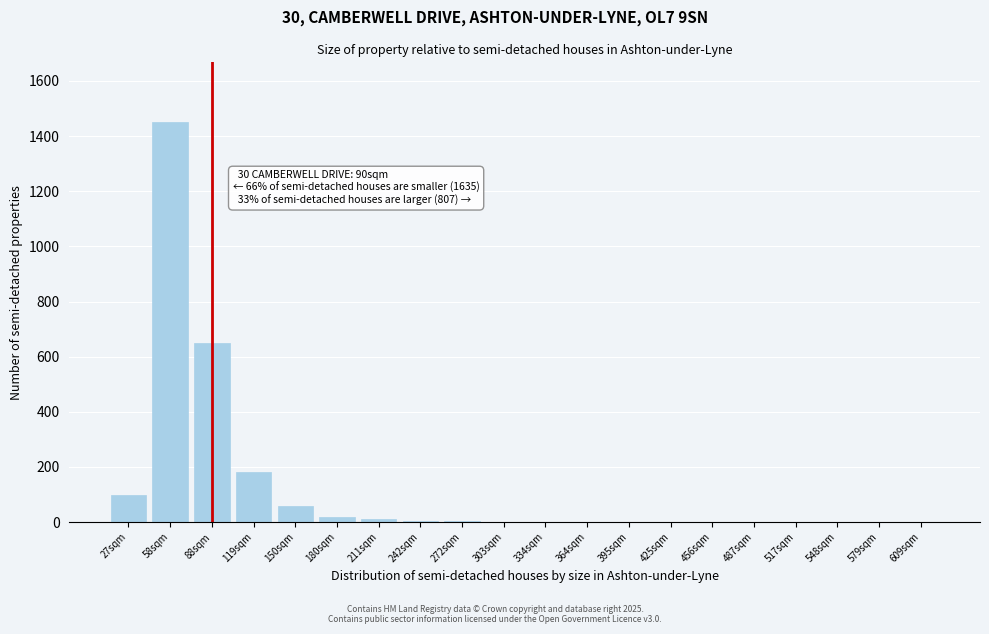

True or false: the data shows 180 at 119sqm.

True